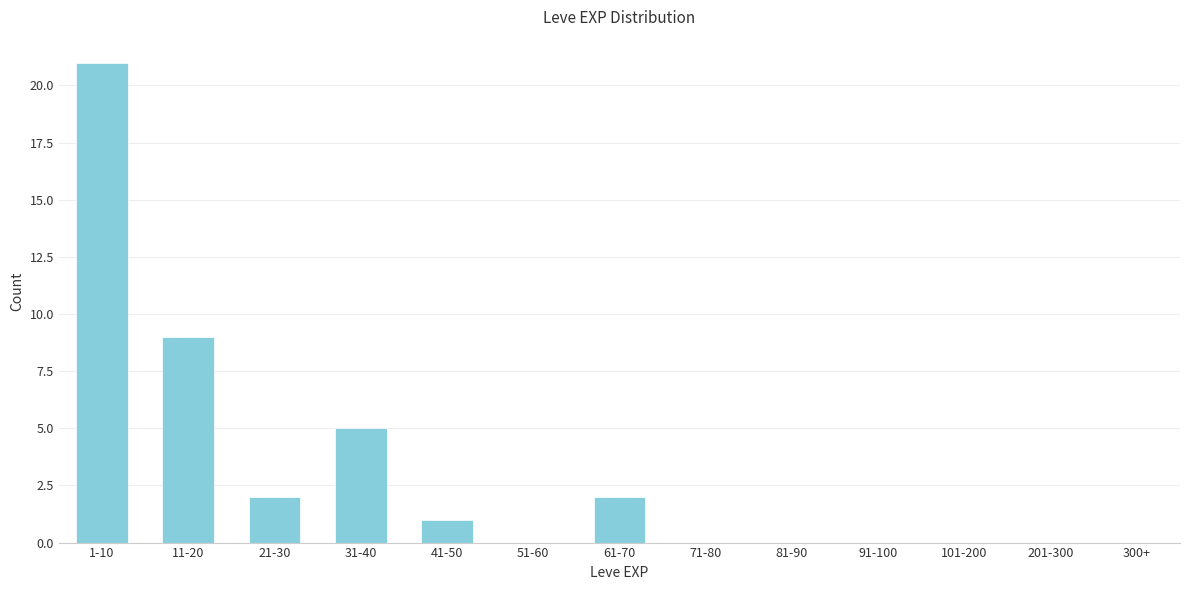

Reading left to right, what are all the values shown in this chart?

1-10=21	11-20=9	21-30=2	31-40=5	41-50=1	51-60=0	61-70=2	71-80=0	81-90=0	91-100=0	101-200=0	201-300=0	300+=0